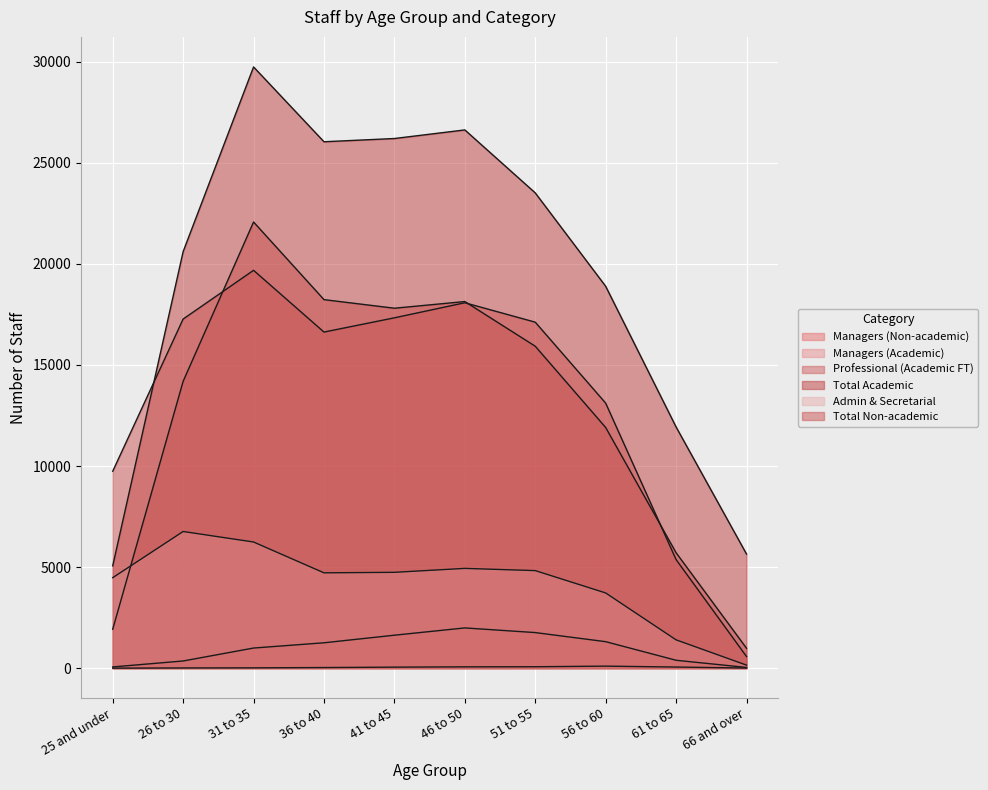

At which category is the sum across all series the highest?

31 to 35